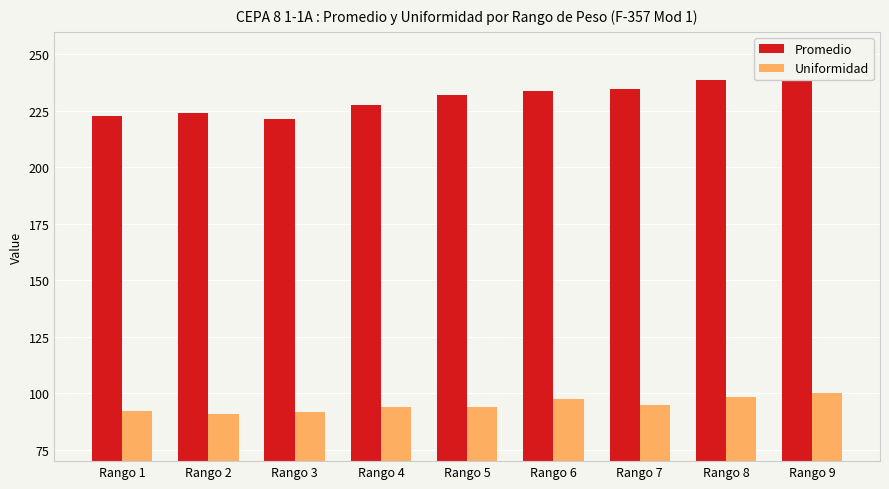

Reading left to right, list all the values displayed in this chart.

Promedio: 222.7	224.3	221.2	227.5	232.1	233.8	234.7	238.7	244.9
Uniformidad: 92.3	90.7	91.5	94.1	94.1	97.6	95.0	98.2	100.0